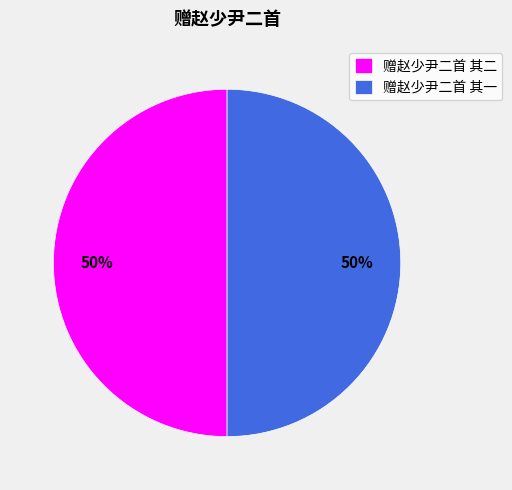

To the nearest percent, what percentage of the pie is 赠赵少尹二首 其二?

50%